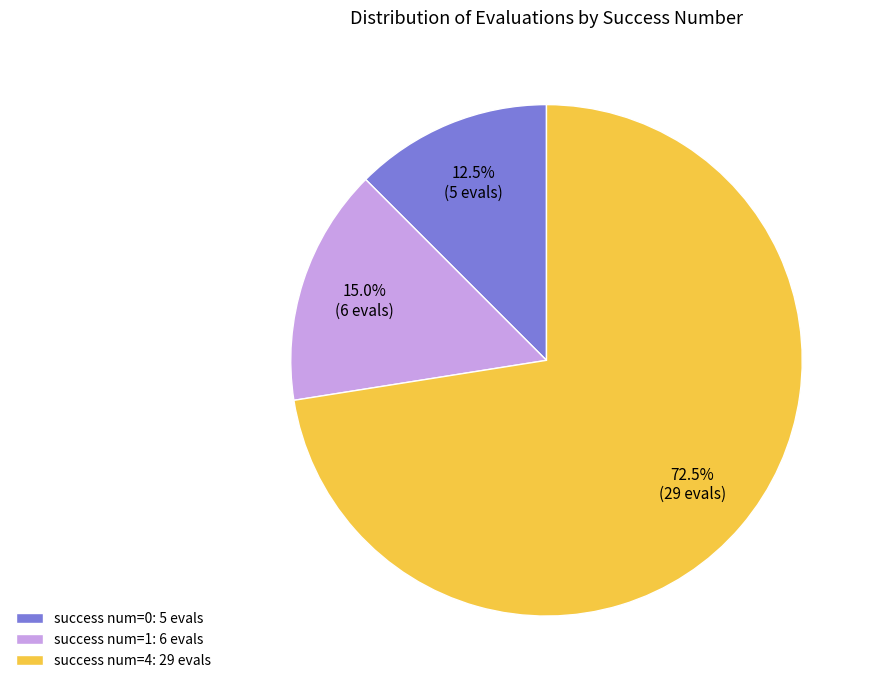

Does success num=0: 5 evals account for over 50% of the chart?

No